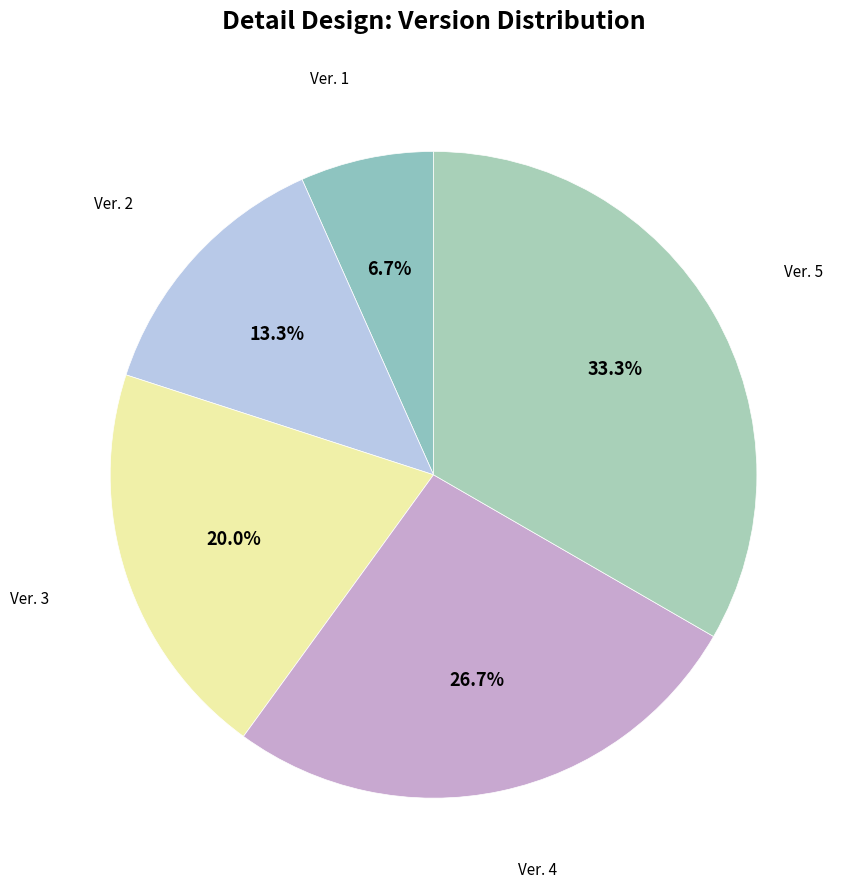

What is the largest slice in the pie chart?

Ver. 5